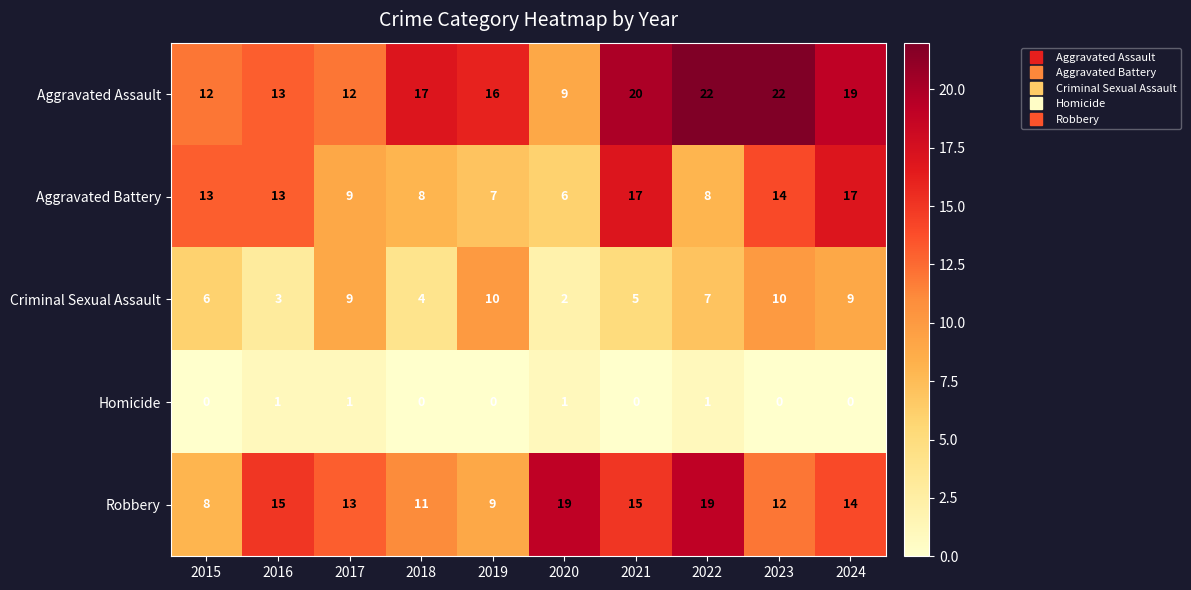

Rank the series by their maximum value, from lowest to highest.

Homicide, Criminal Sexual Assault, Aggravated Battery, Robbery, Aggravated Assault